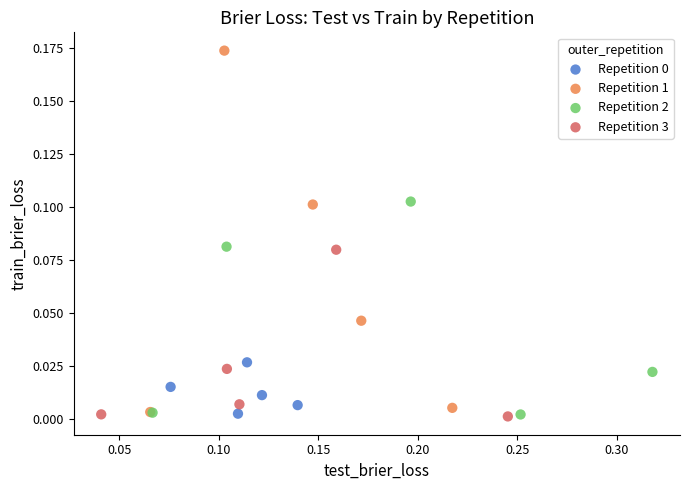

Which series has the largest Y range (max minus min)?

Repetition 1